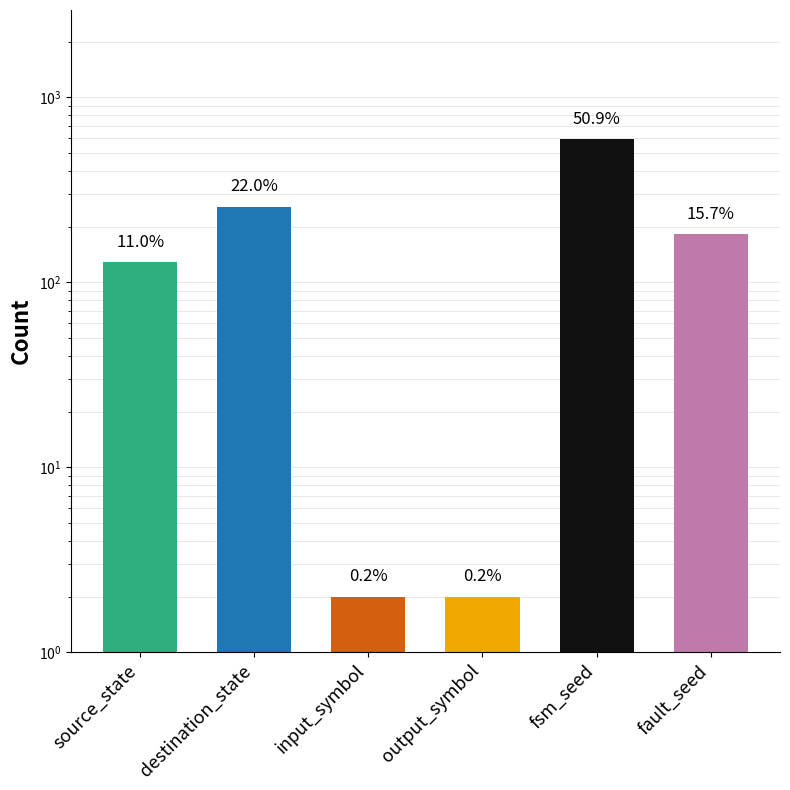

What is the ratio of the value at source_state to the value at output_symbol?

64.0